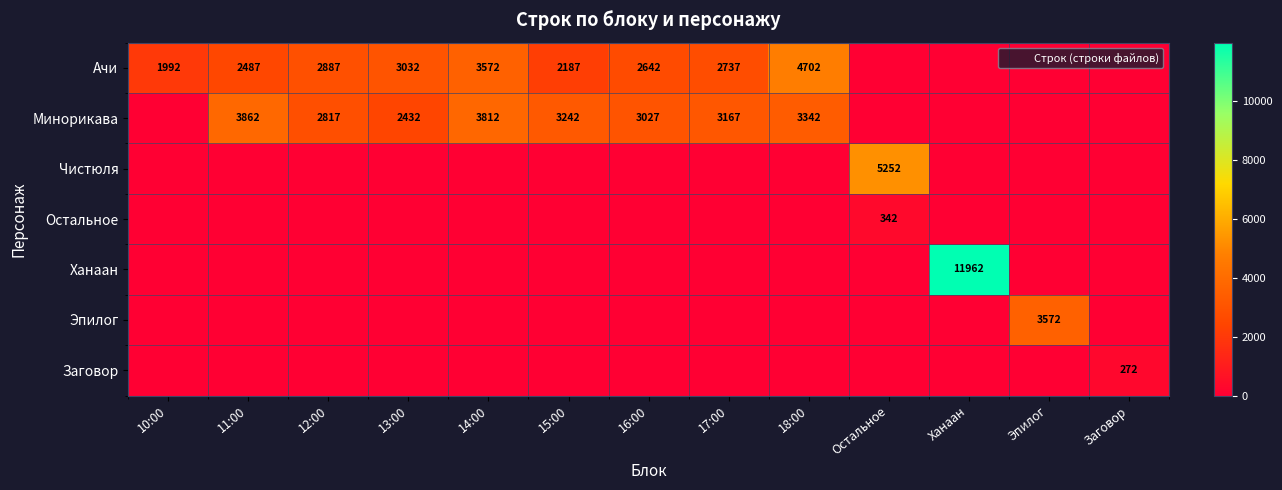

What is the difference between the Минорикава values at 15:00 and 18:00?

100